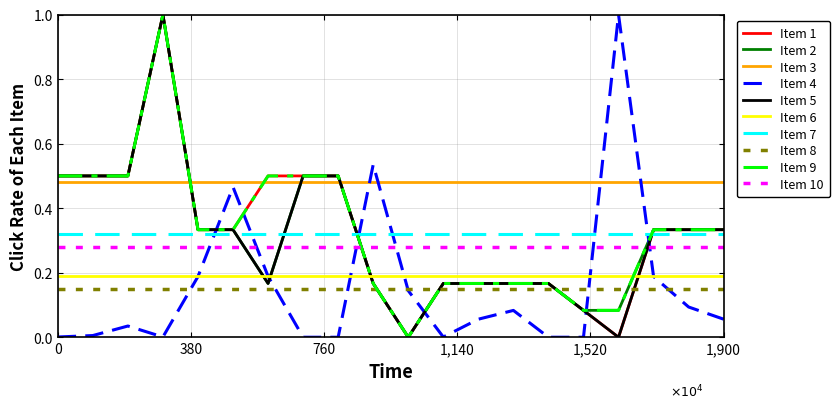

What is the maximum value shown in the chart?

1.0